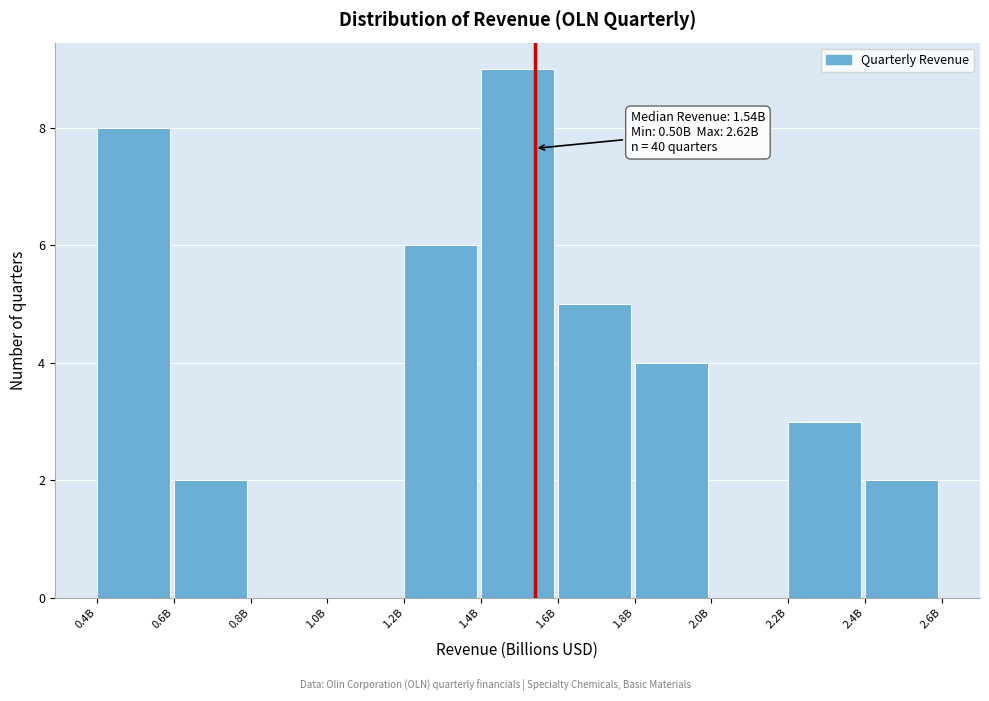

Reading left to right, what are all the values shown in this chart?

0.4B=8	0.6B=2	0.8B=0	1.0B=0	1.2B=6	1.4B=9	1.6B=5	1.8B=4	2.0B=0	2.2B=3	2.4B=2